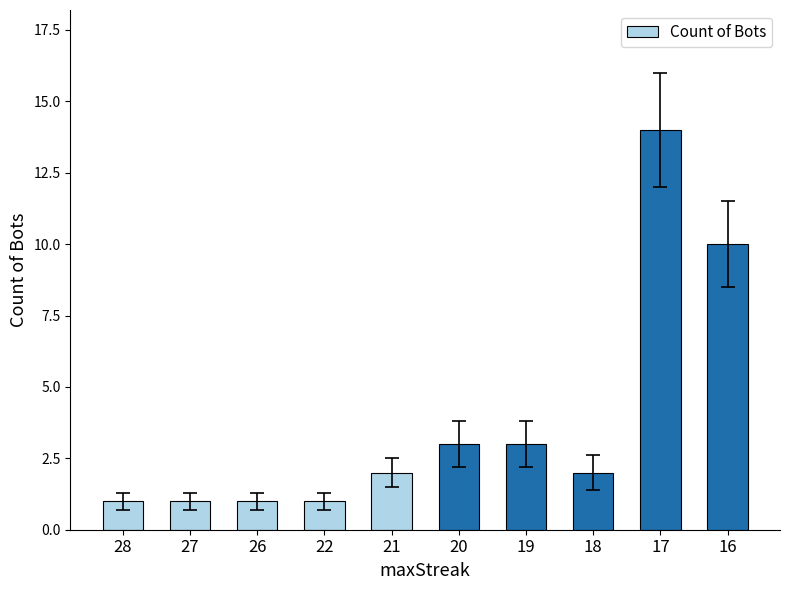

Which label corresponds to the largest value in the chart?

17